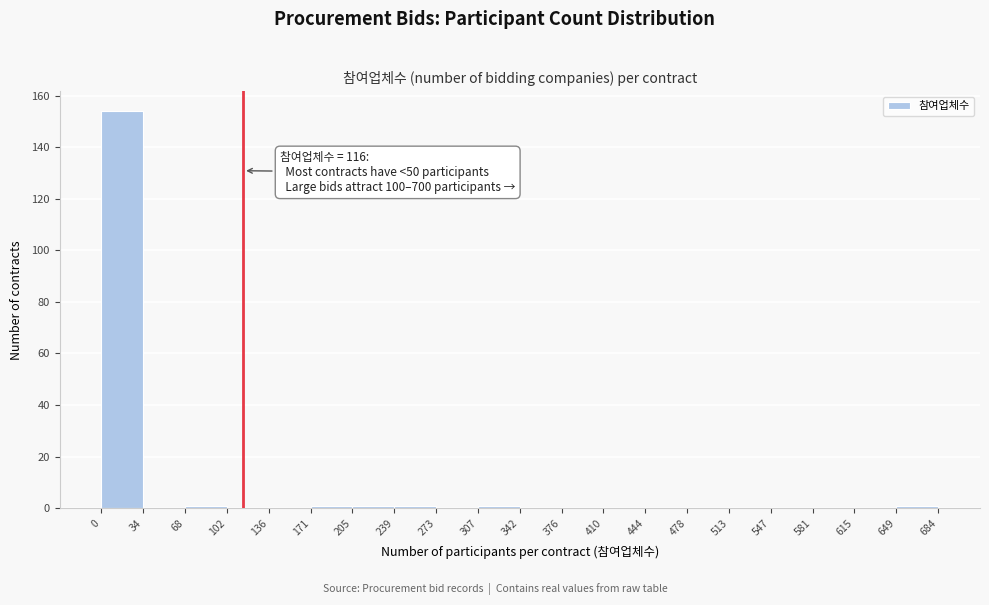

Over which range of the x-axis is the bar tallest?

0 to 34